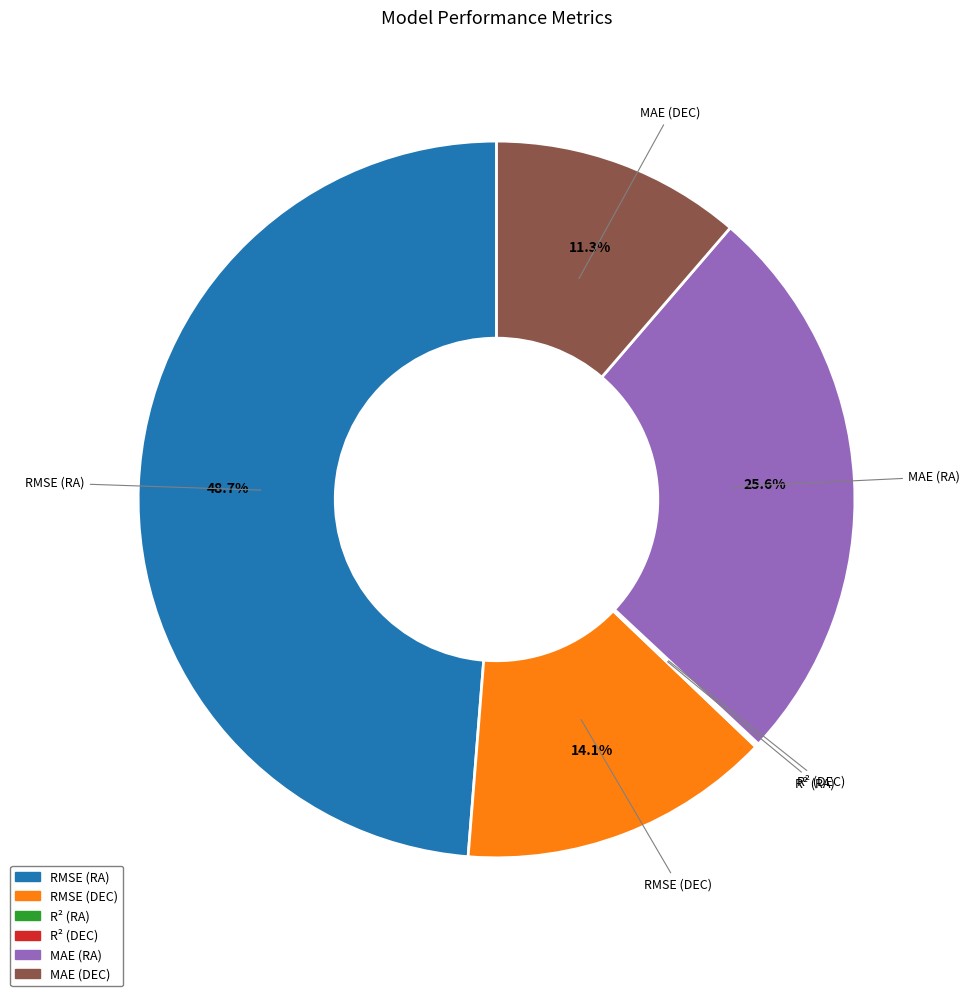

To the nearest percent, what is the difference between the largest and smallest slice percentages?

49%